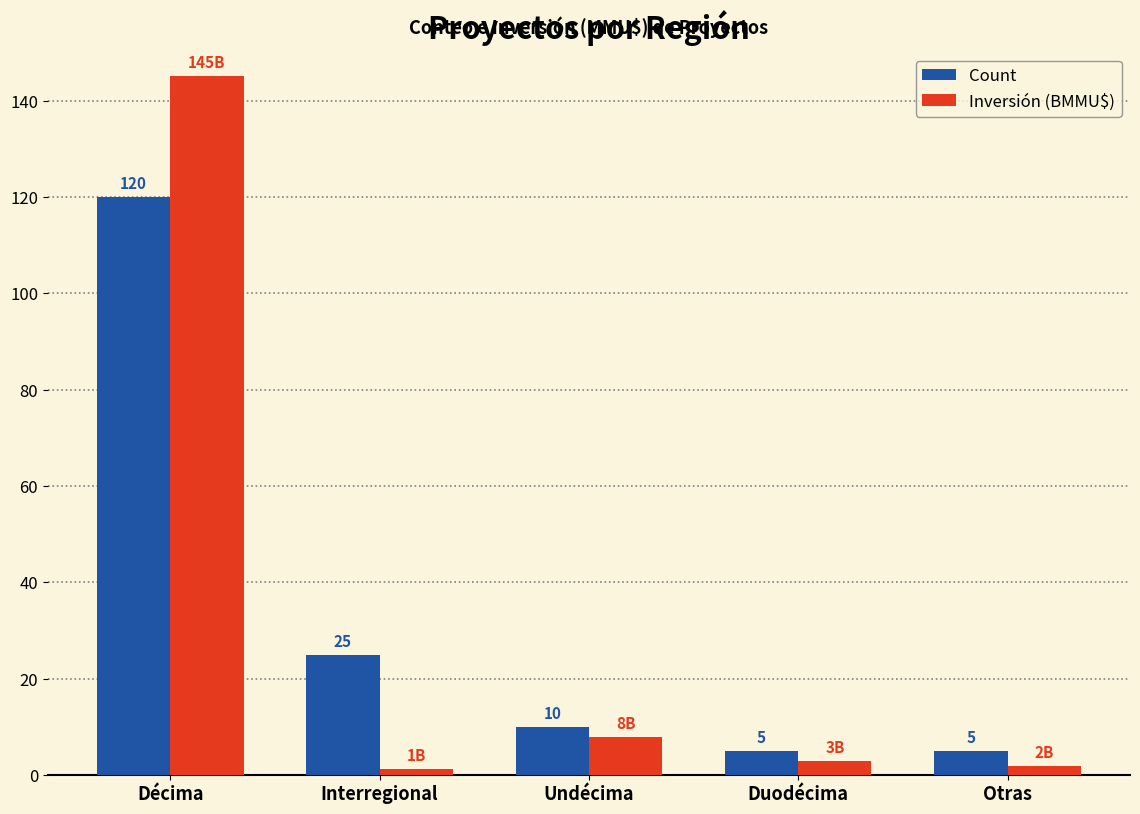

Rank the series at Duodécima from lowest to highest value.

Inversión (BMMU$), Count